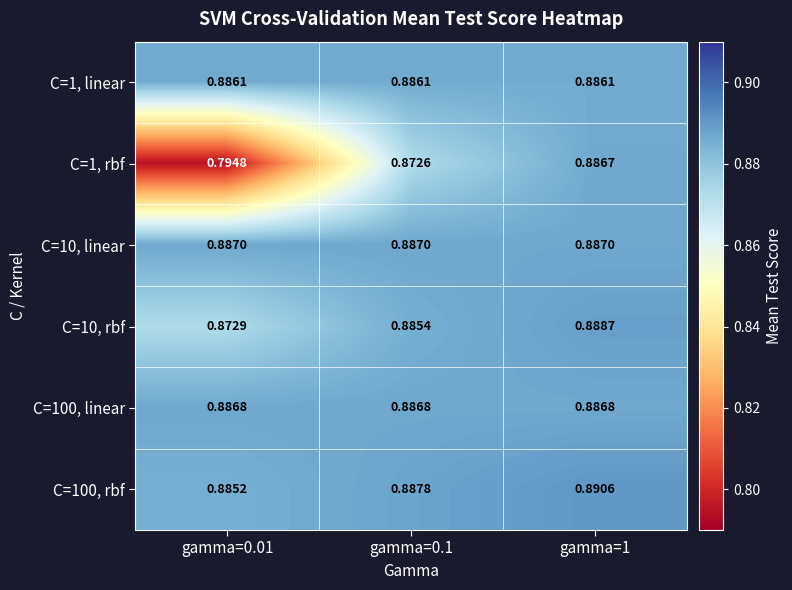

At how many categories does at least one series exceed 0?

3